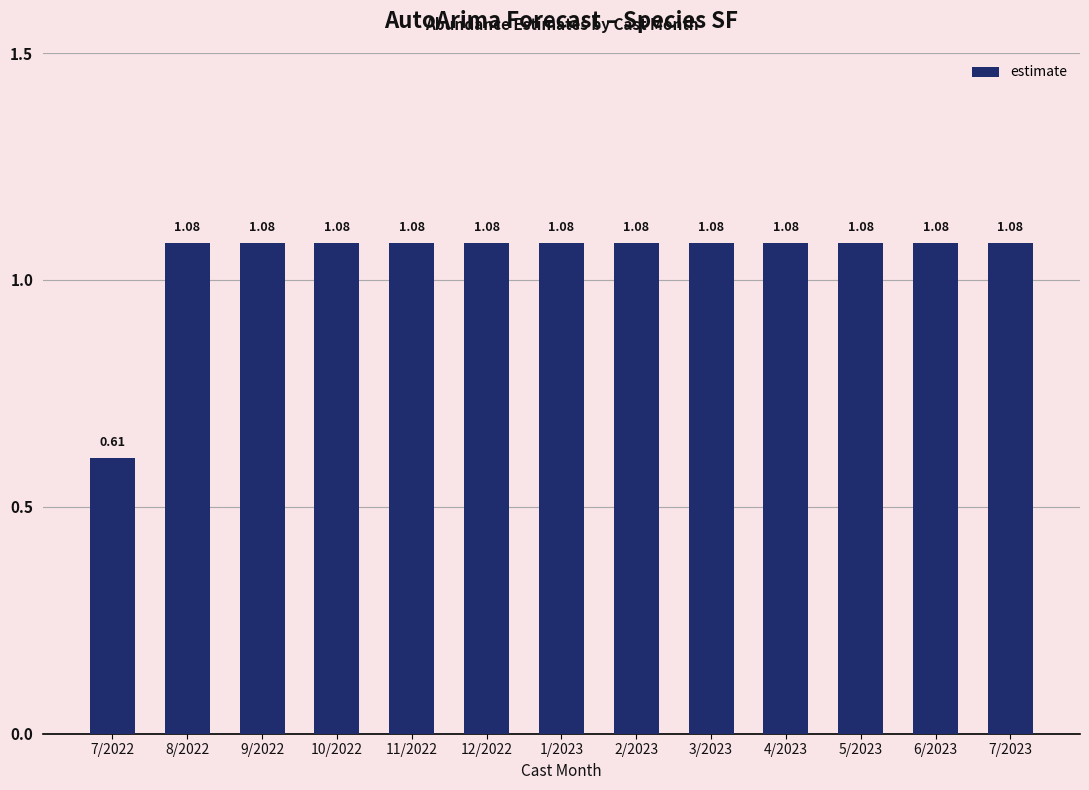

How many bars are there in total?

13